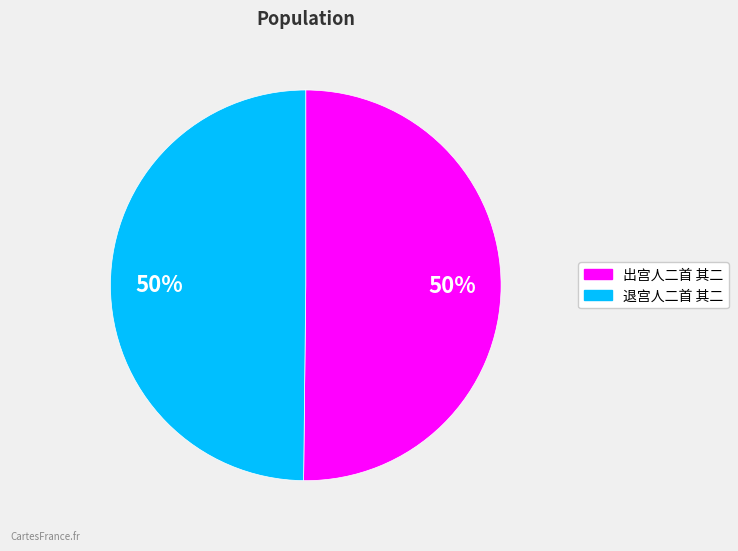

What is the ratio of the value at 出宫人二首 其二 to the value at 退宫人二首 其二?

1.0